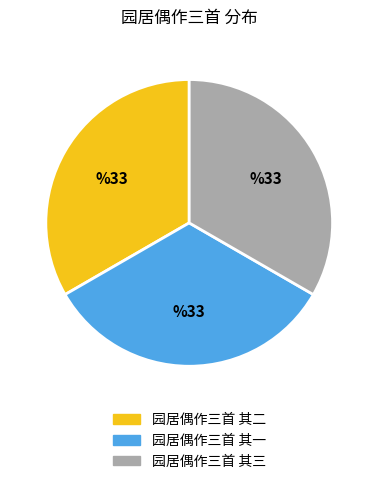

How many slices are in this pie chart?

3